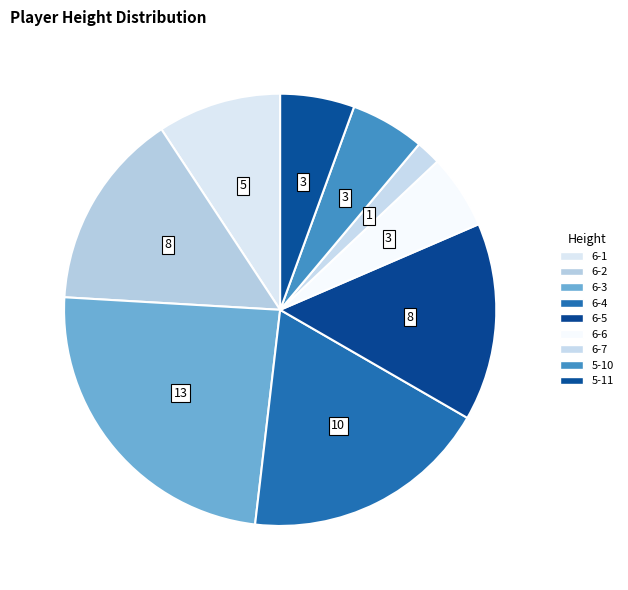

Count the number of slices in the pie.

9